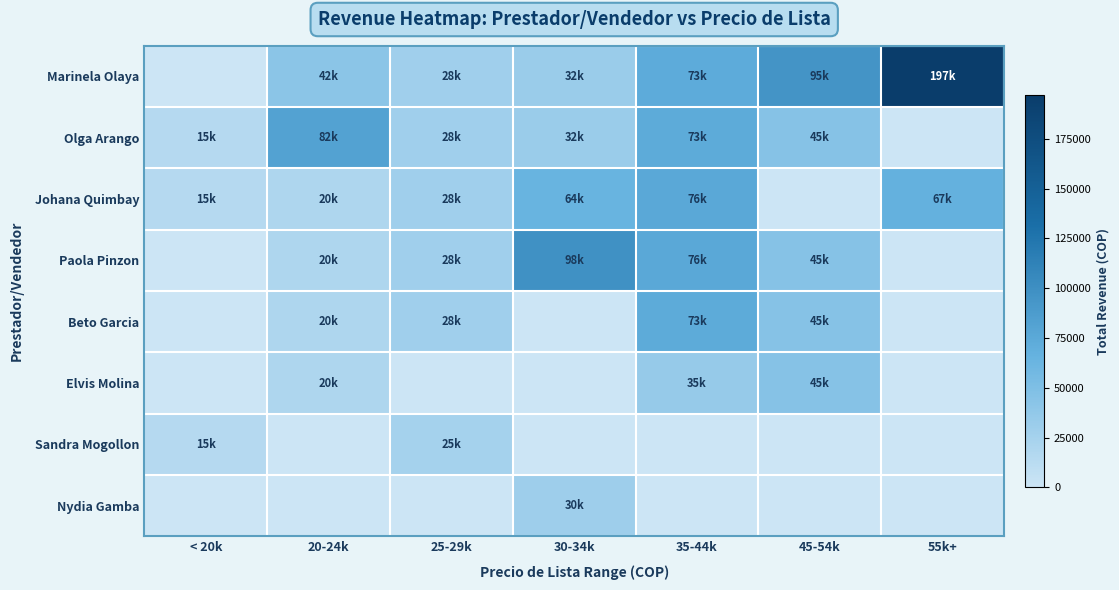

Which has a higher value, 55k+ or 25-29k?

55k+